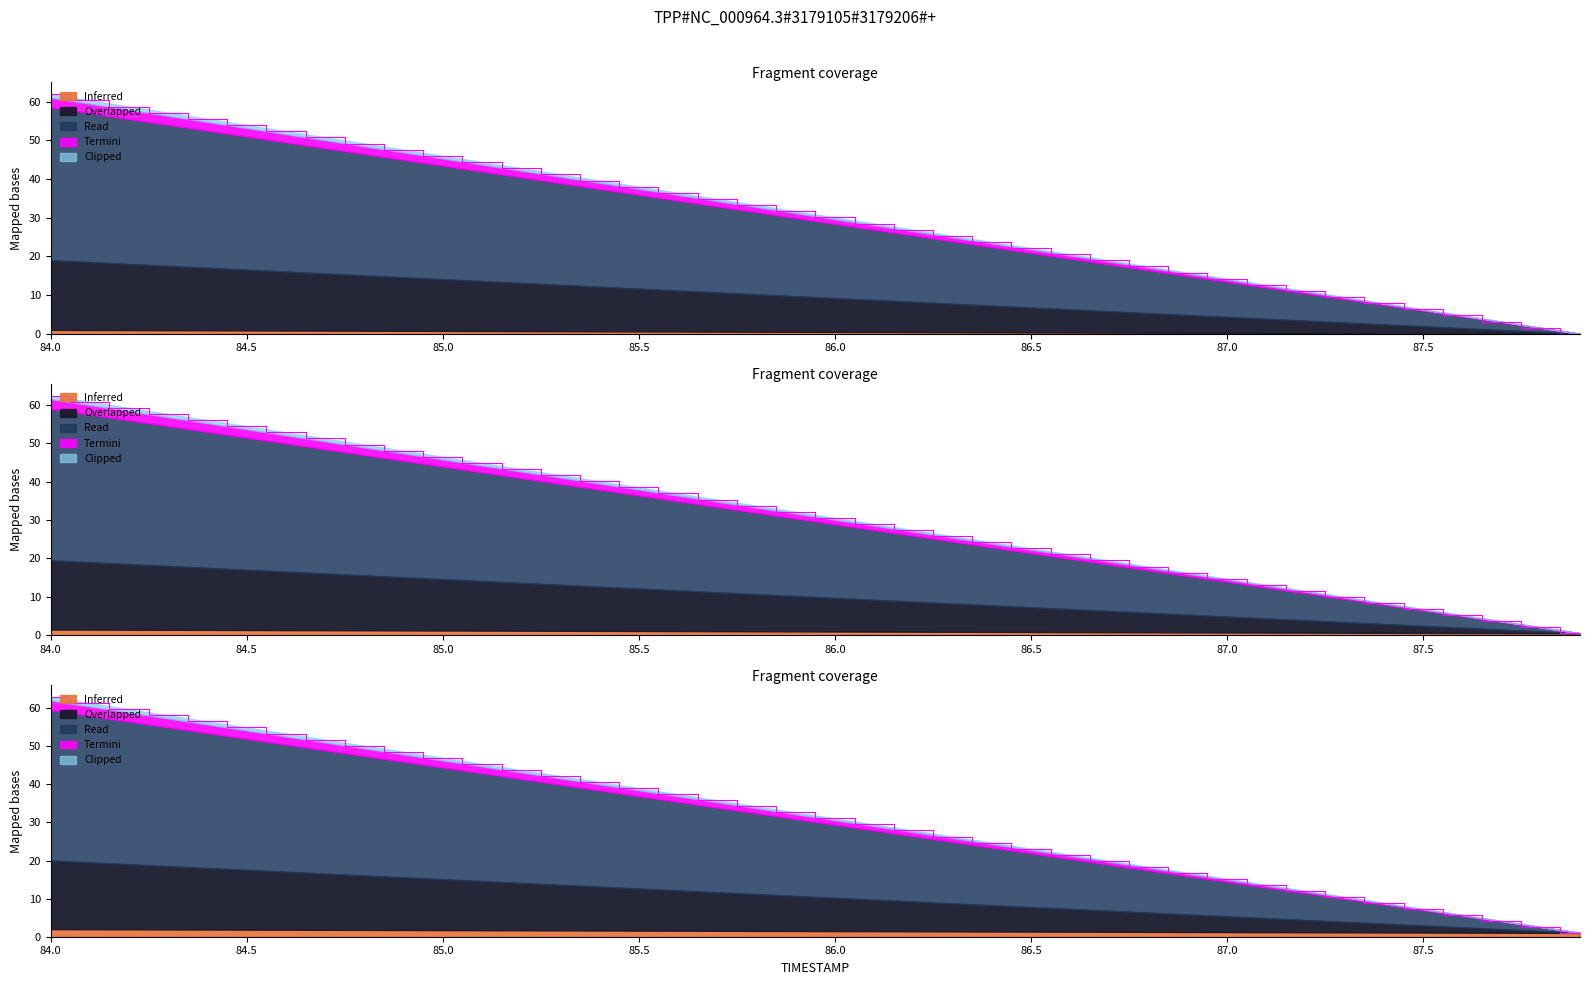

What is the sum of the X values at 85.1 and 84.0?

106.3